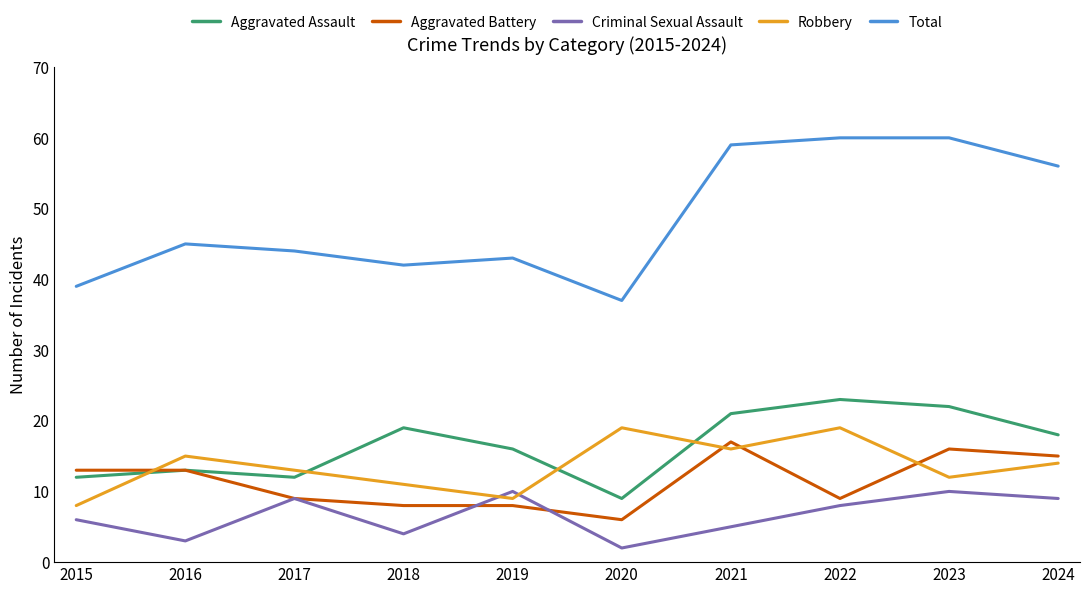

In Aggravated Assault, how many points are higher than both neighbors (excluding endpoints)?

3